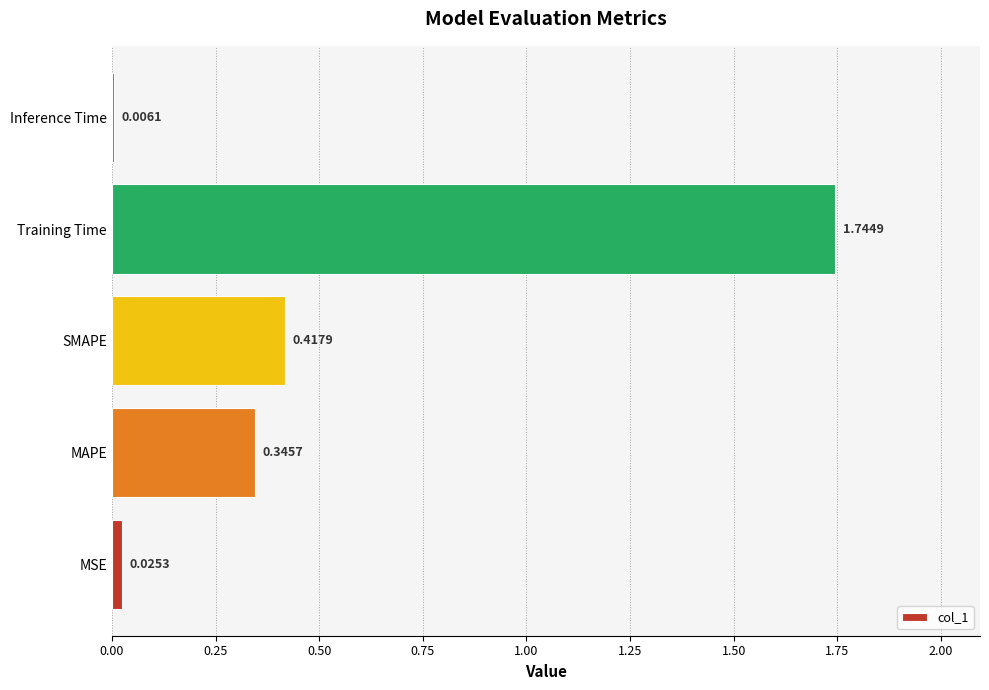

What is the sum of all values?

2.5